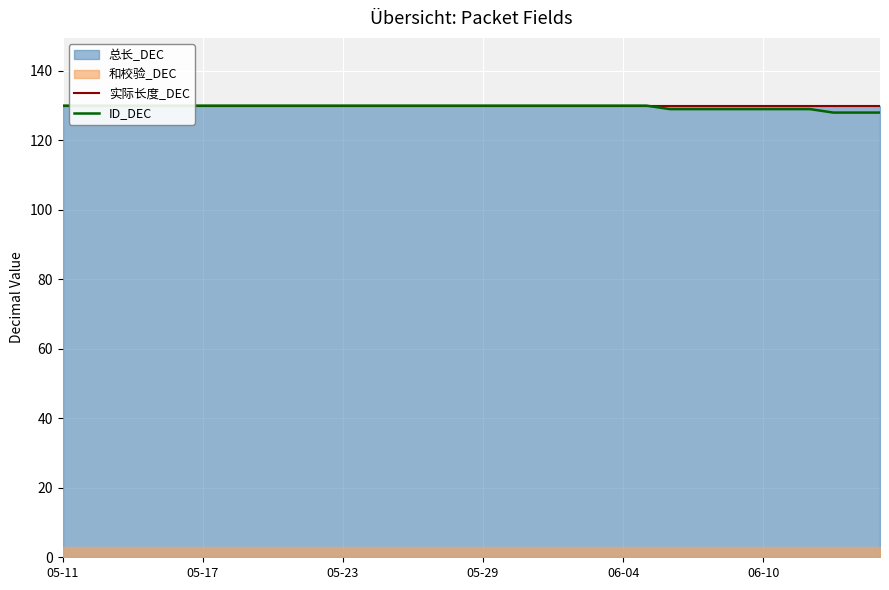

Between 34 and 30, which is larger?

34